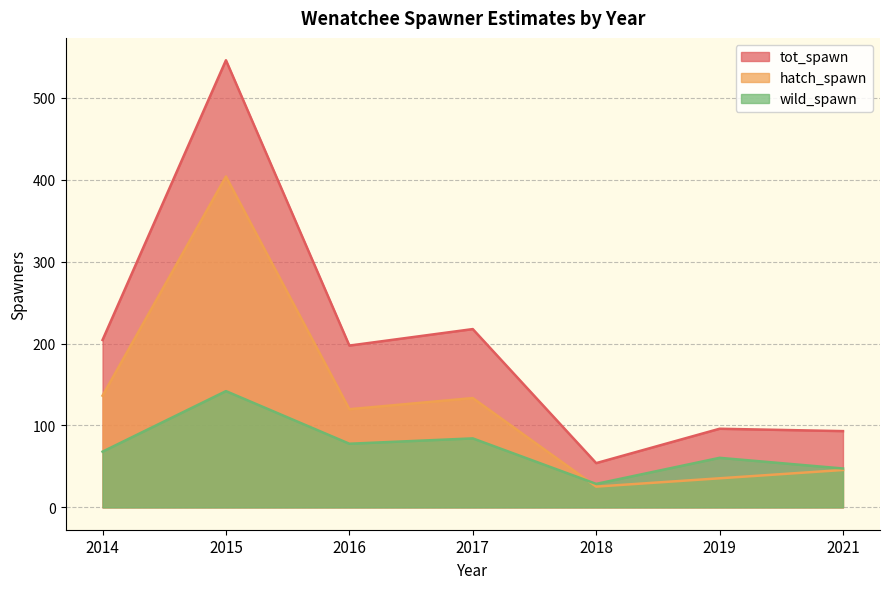

What is the difference between the highest and lowest values at 2014?

136.4